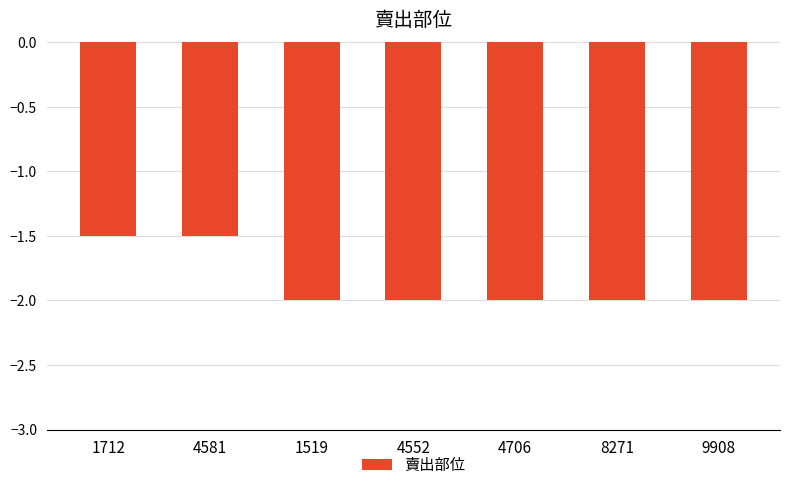

What is the change in value from 1712 to 4706?

-0.5